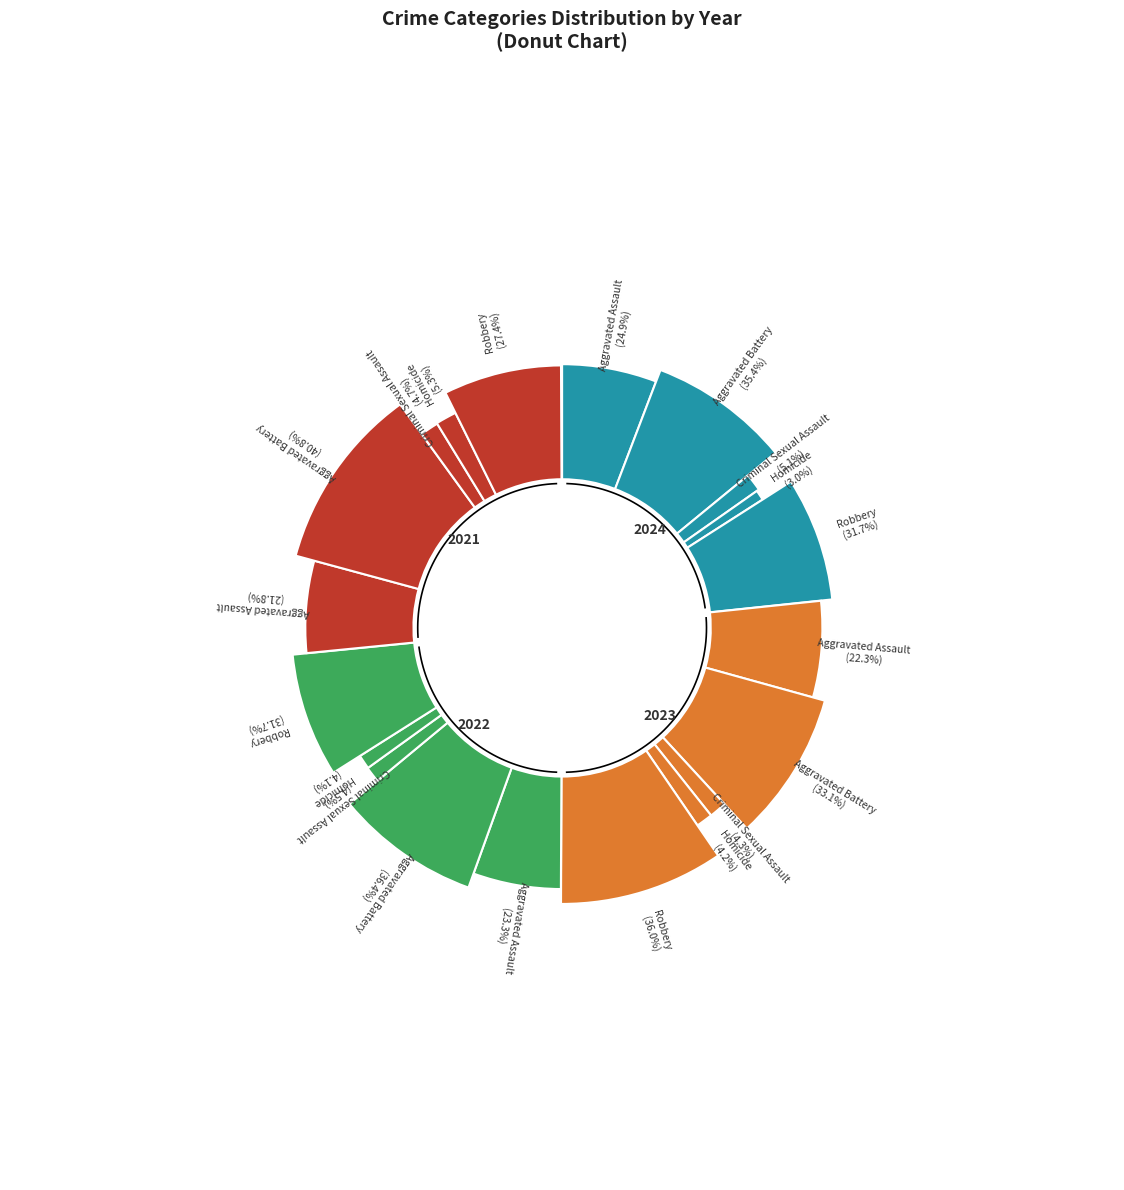

Is it true that Robbery is 48% of the pie?

False